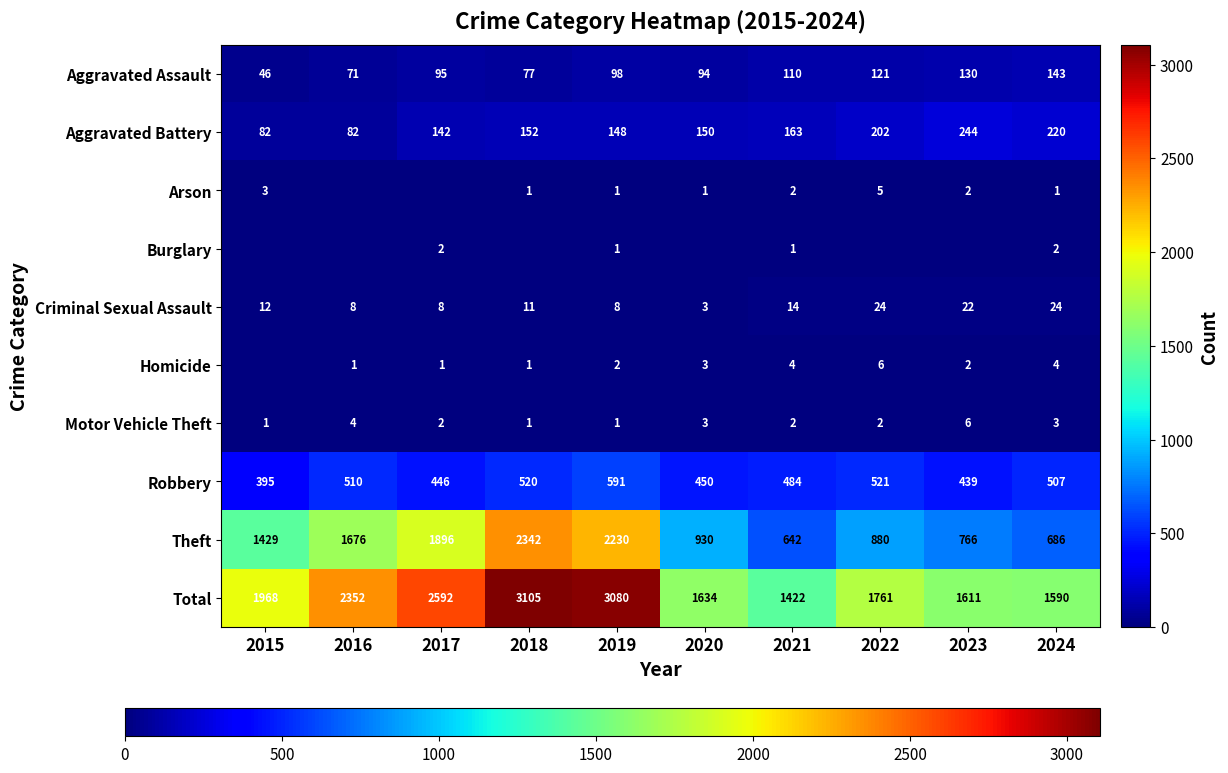

What is the spread (max minus min) of values at 2024?

1589